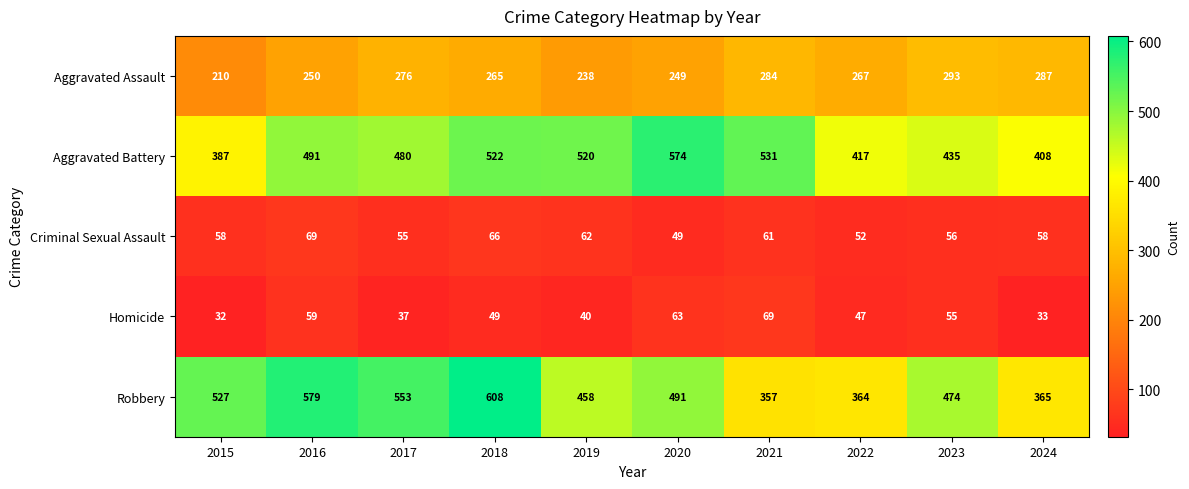

Where does the Homicide series first go above 49?

2016